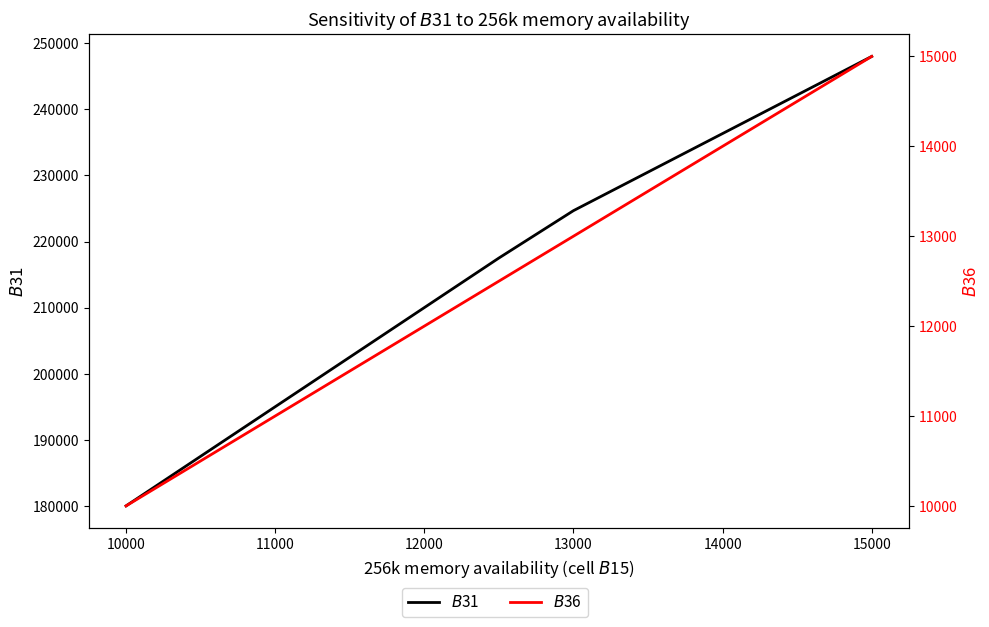

What is the label of the 6th point from the left?

14000